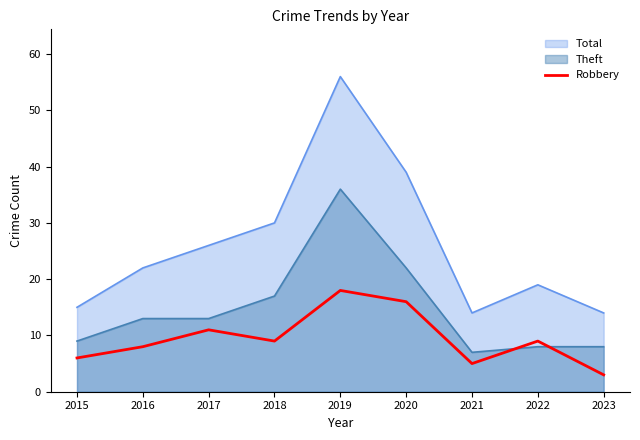

What is the difference between the Theft values at 2015 and 2018?

8